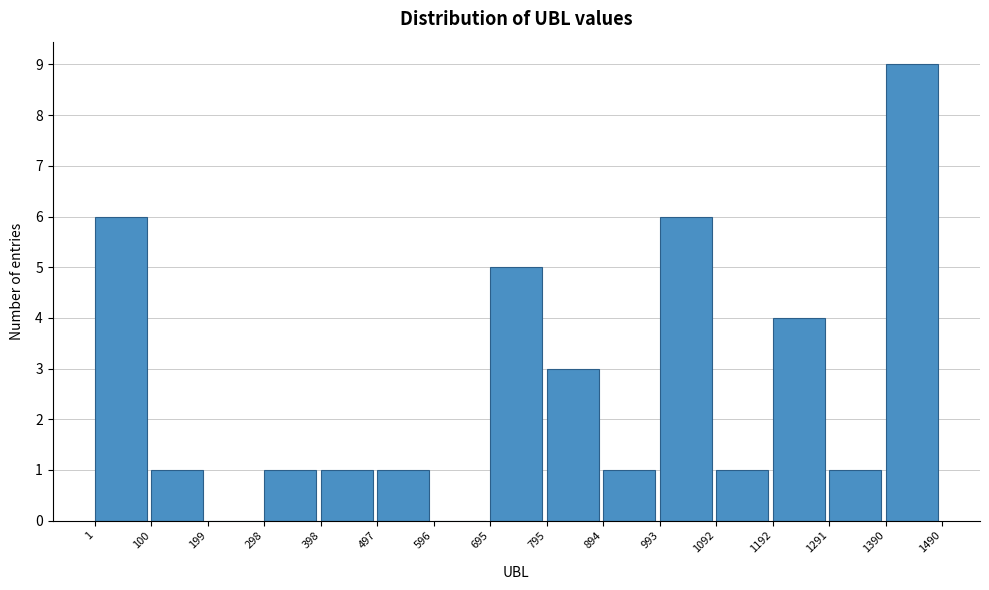

Which range on the x-axis has the tallest bar?

1390 to 1490